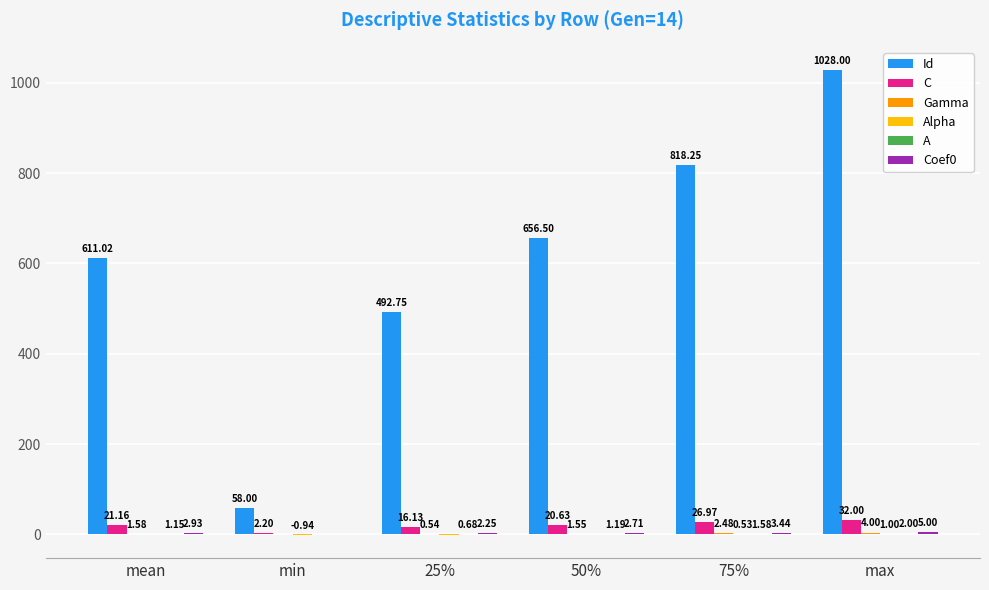

Which series has the largest total across all categories?

Id